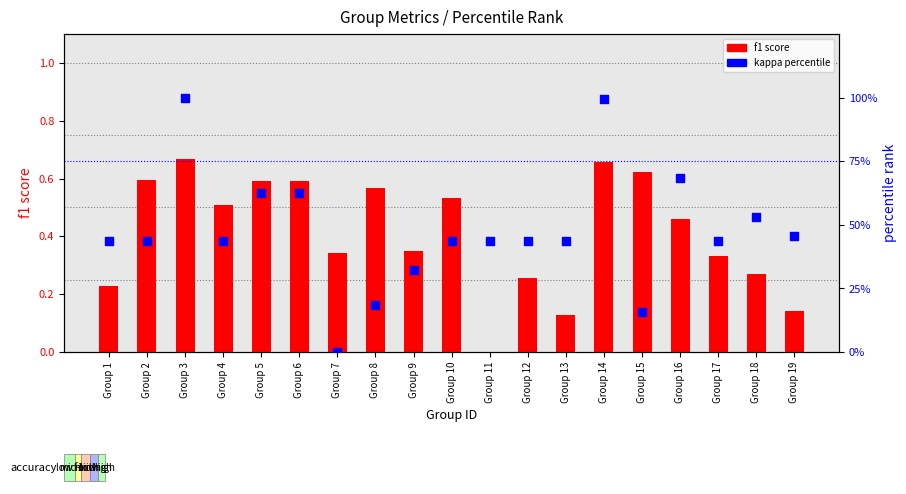

What are all the series names shown in the legend?

f1 score, kappa percentile